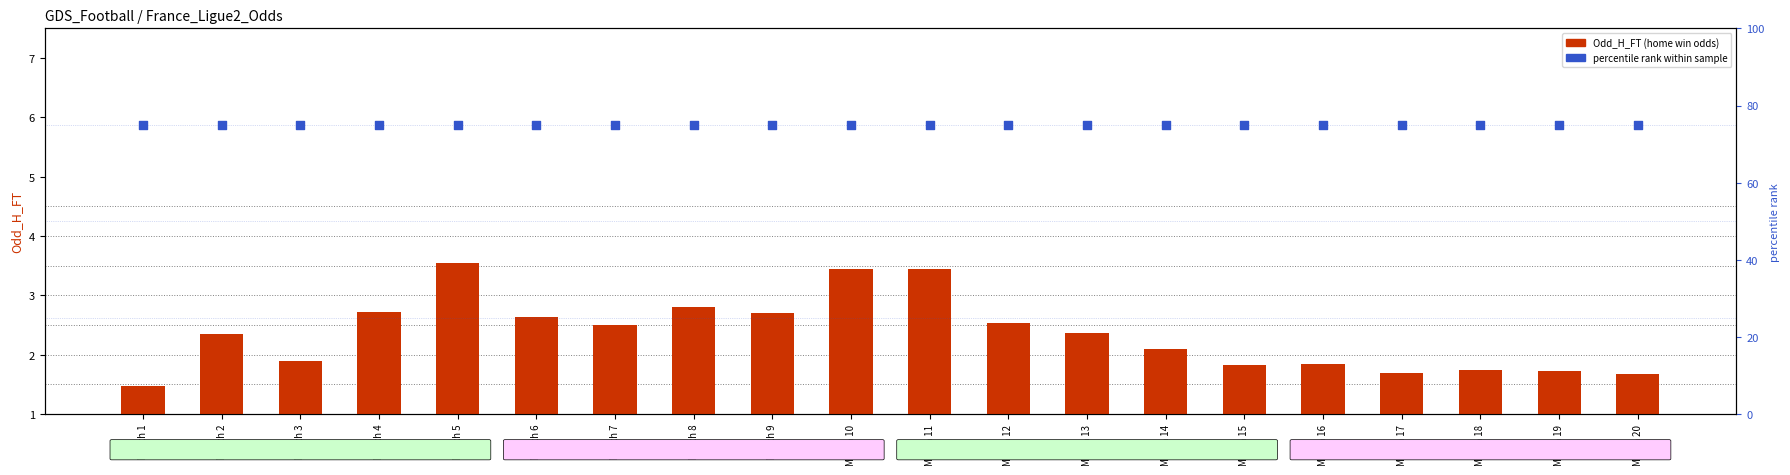

Which series has the largest total across all categories?

Odd_Corners_A pct